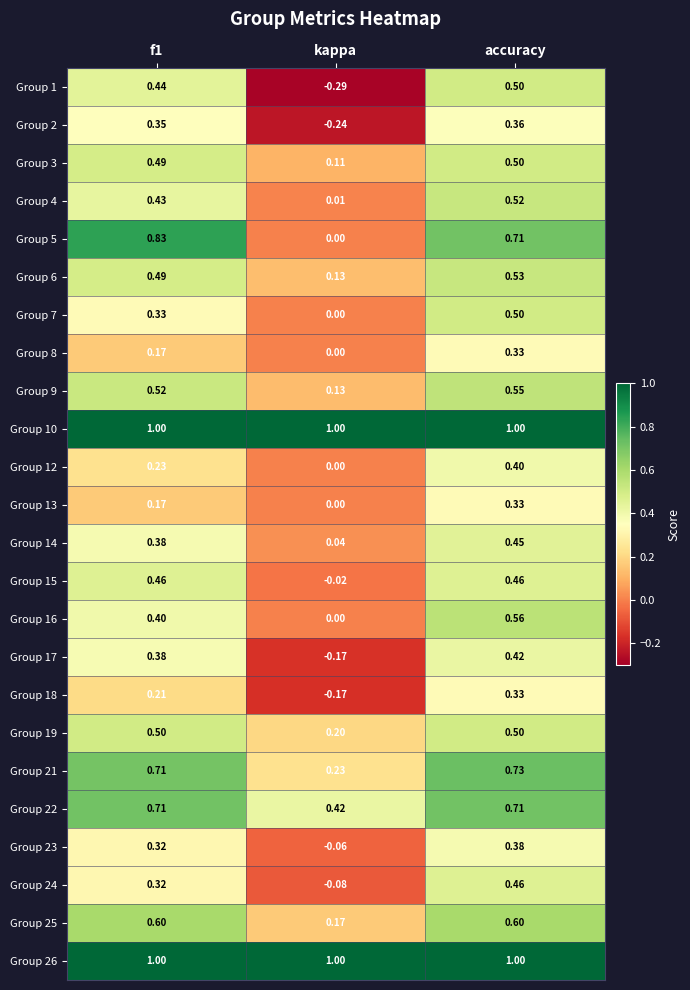

Where is Group 14 nearest to the value 0?

kappa